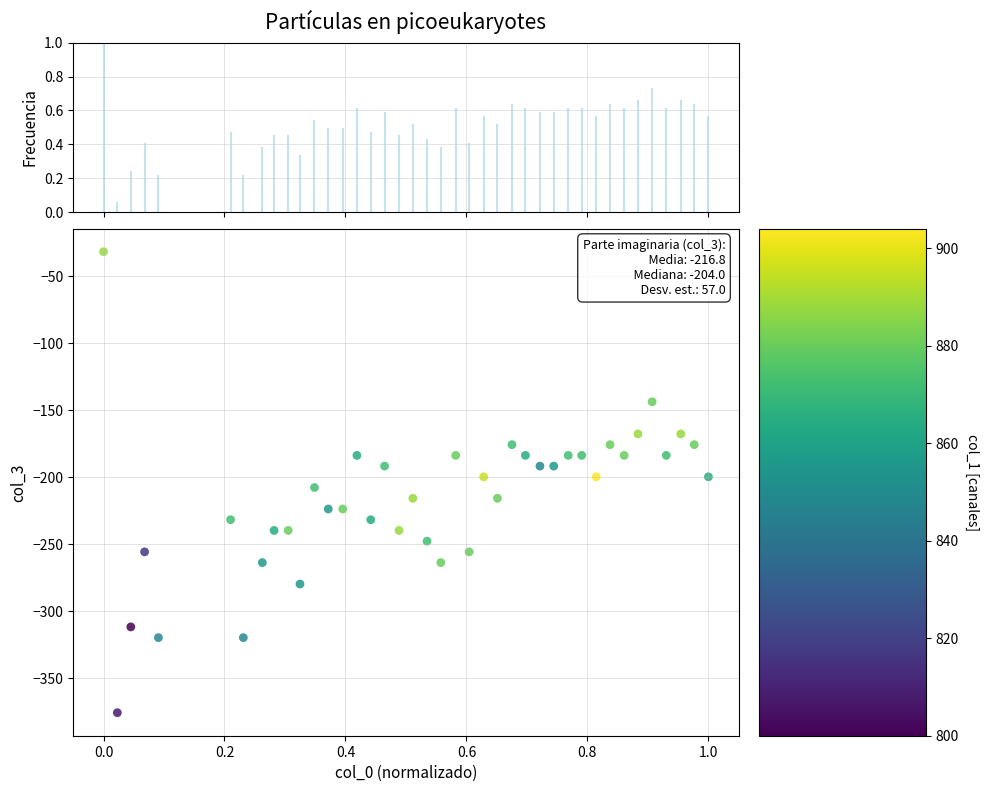

What is the range of Y values (max minus min)?

344